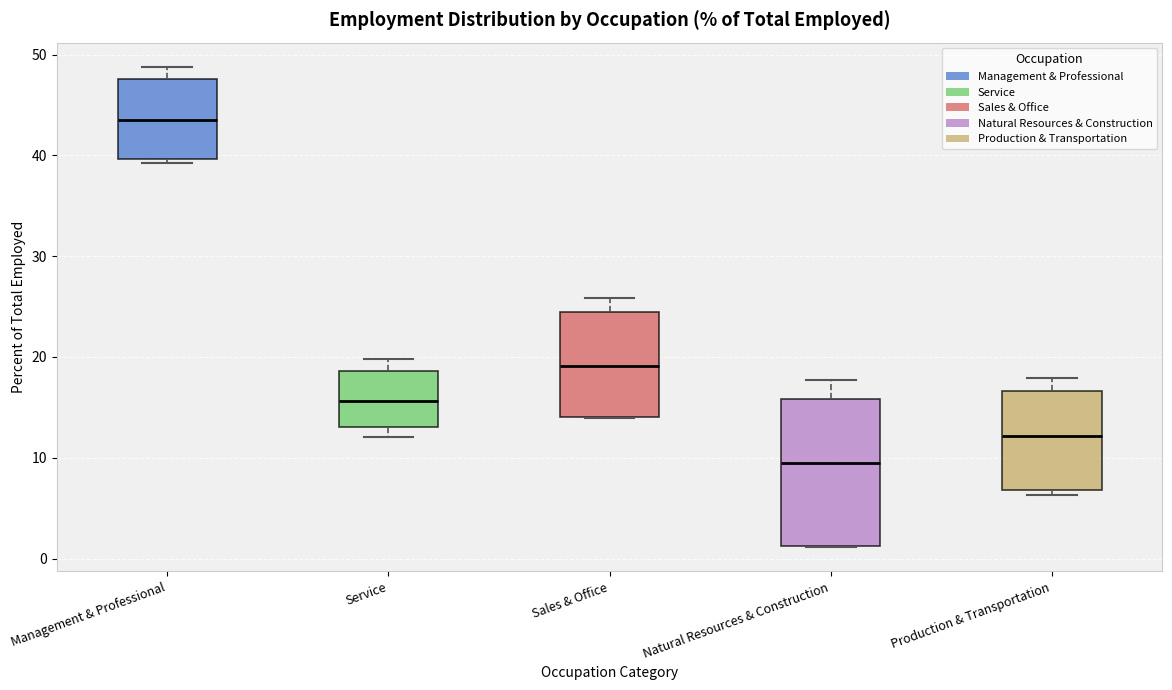

Reading left to right, read every box against the y-axis: the position of its median line, the range the box covers, and the ends of its whiskers. The values are not printed on the chart, so give them approximately, as read against the axis.

Management & Professional: median 44, box 40 to 48, whiskers 39 to 49
Service: median 16, box 13 to 19, whiskers 12 to 20
Sales & Office: median 19, box 14 to 24, whiskers 14 to 26
Natural Resources & Construction: median 10, box 1 to 16, whiskers 1 to 18
Production & Transportation: median 12, box 7 to 17, whiskers 6 to 18